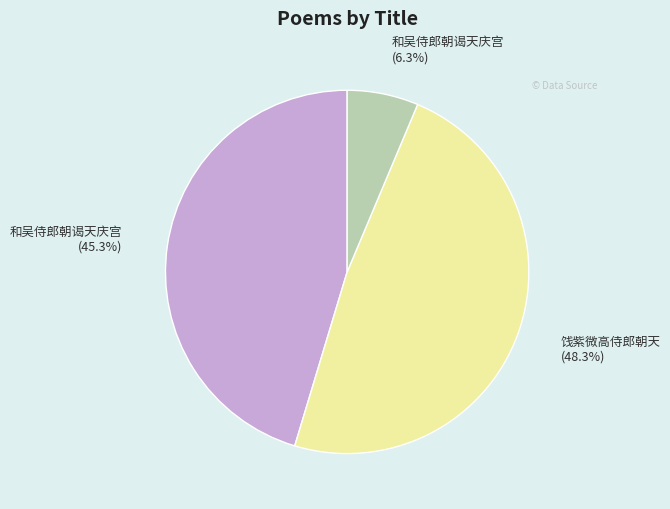

Is there a majority slice in this chart?

No